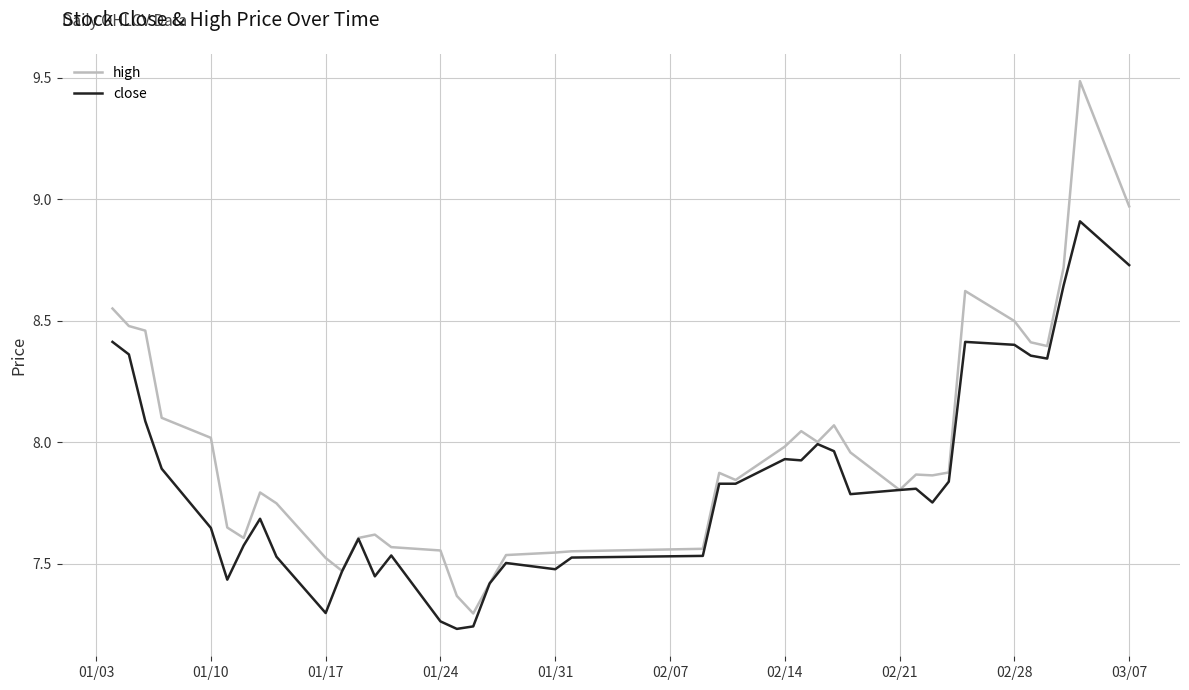

Which series has the largest total across all categories?

high